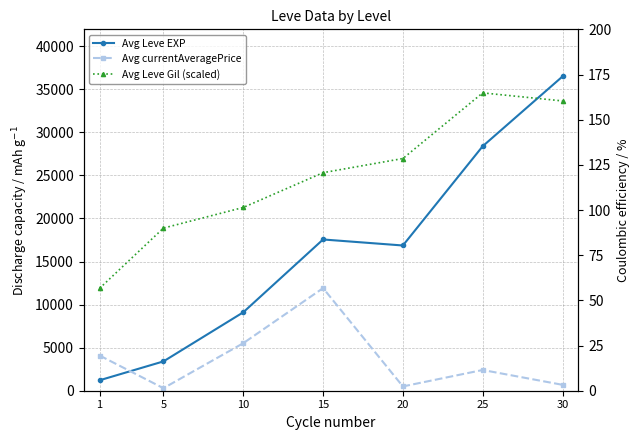

What is the value of the Avg Leve Gil (scaled) point at the 1st from the left?

56.7